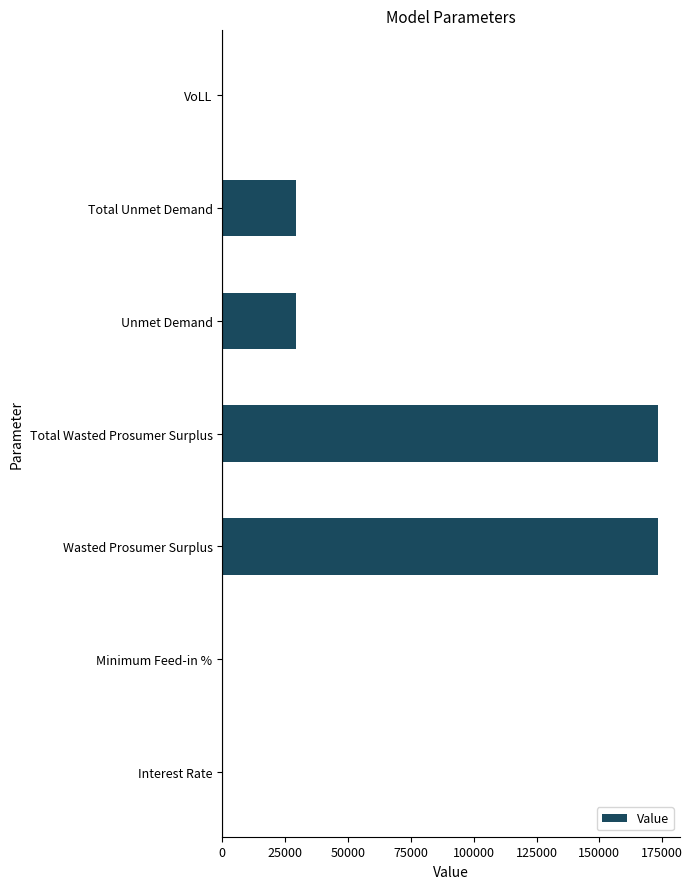

What is the sum of all values?

405531.0